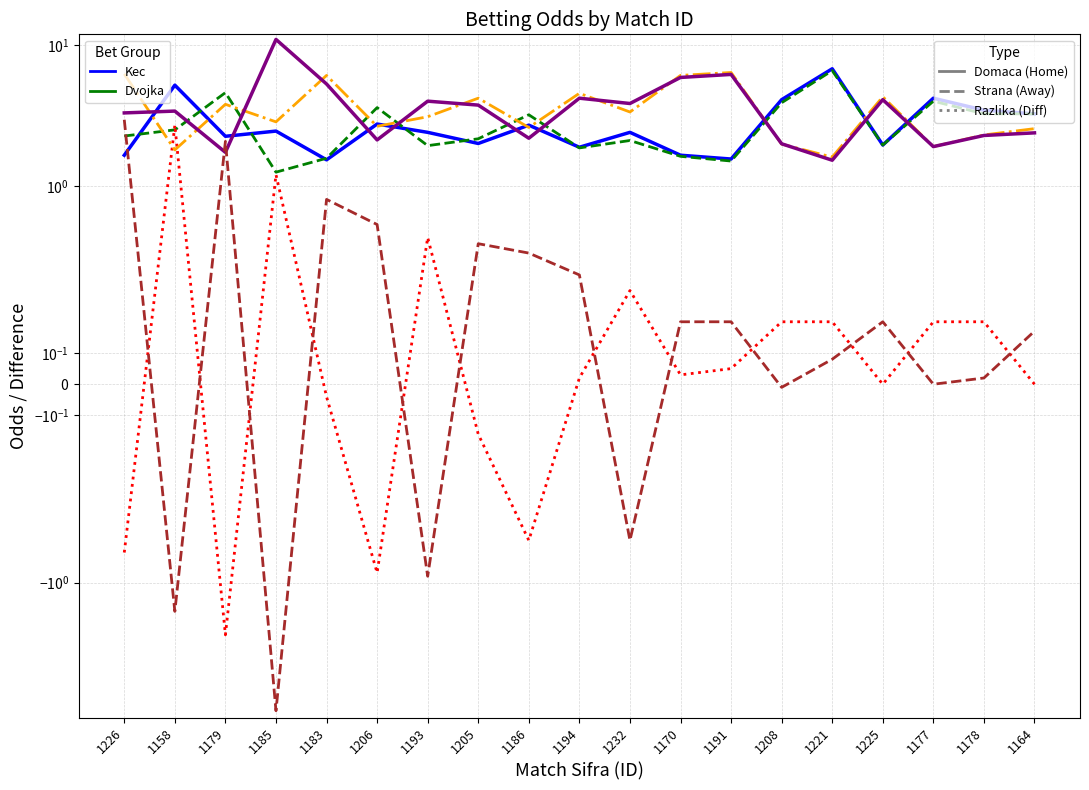

How many interior local valleys does the Kec Domaca series have?

6